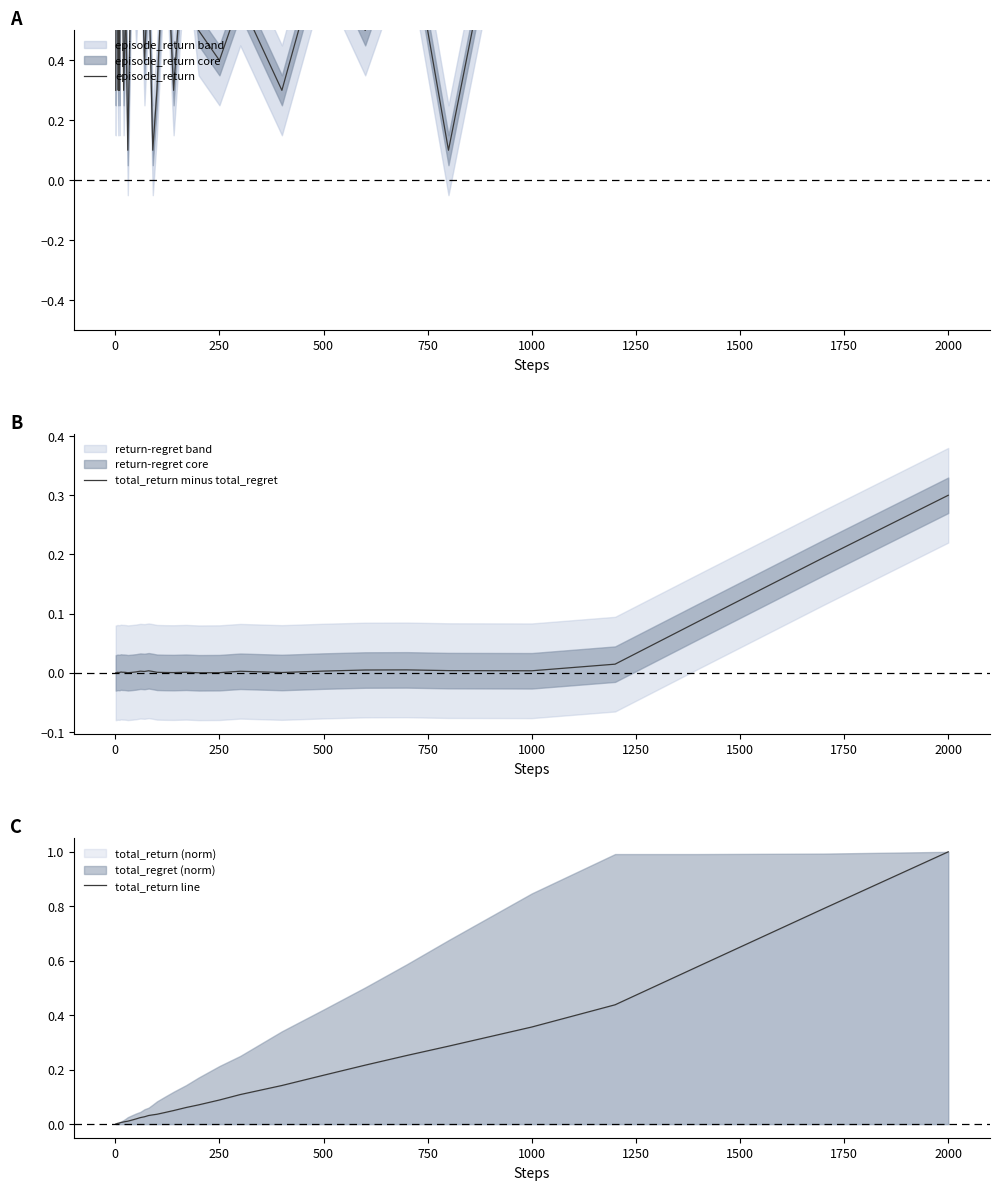

True or false: total_return line has more than 1 interior local peaks.

False